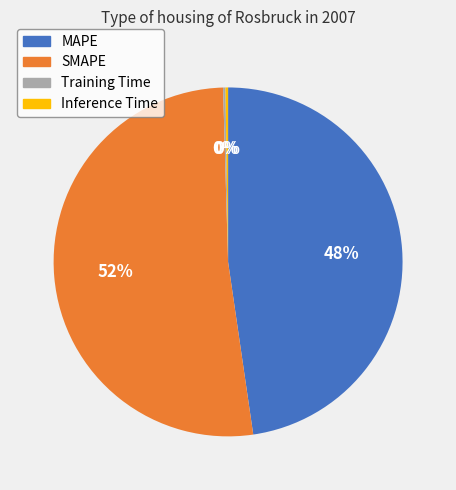

What is the majority slice?

SMAPE